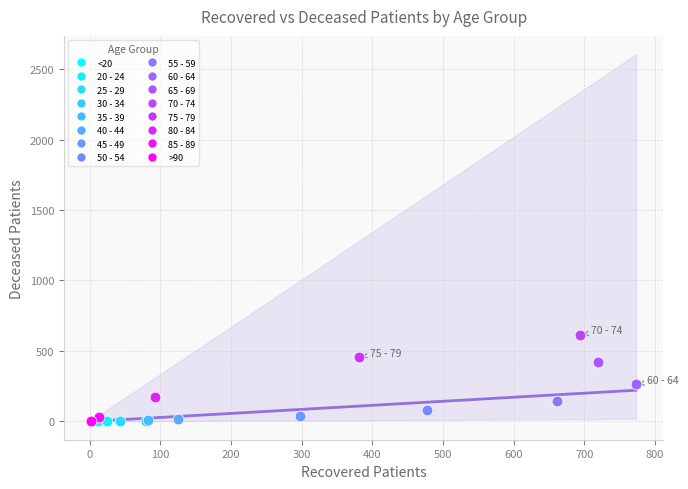

Which series contains the highest Y value?

70 - 74